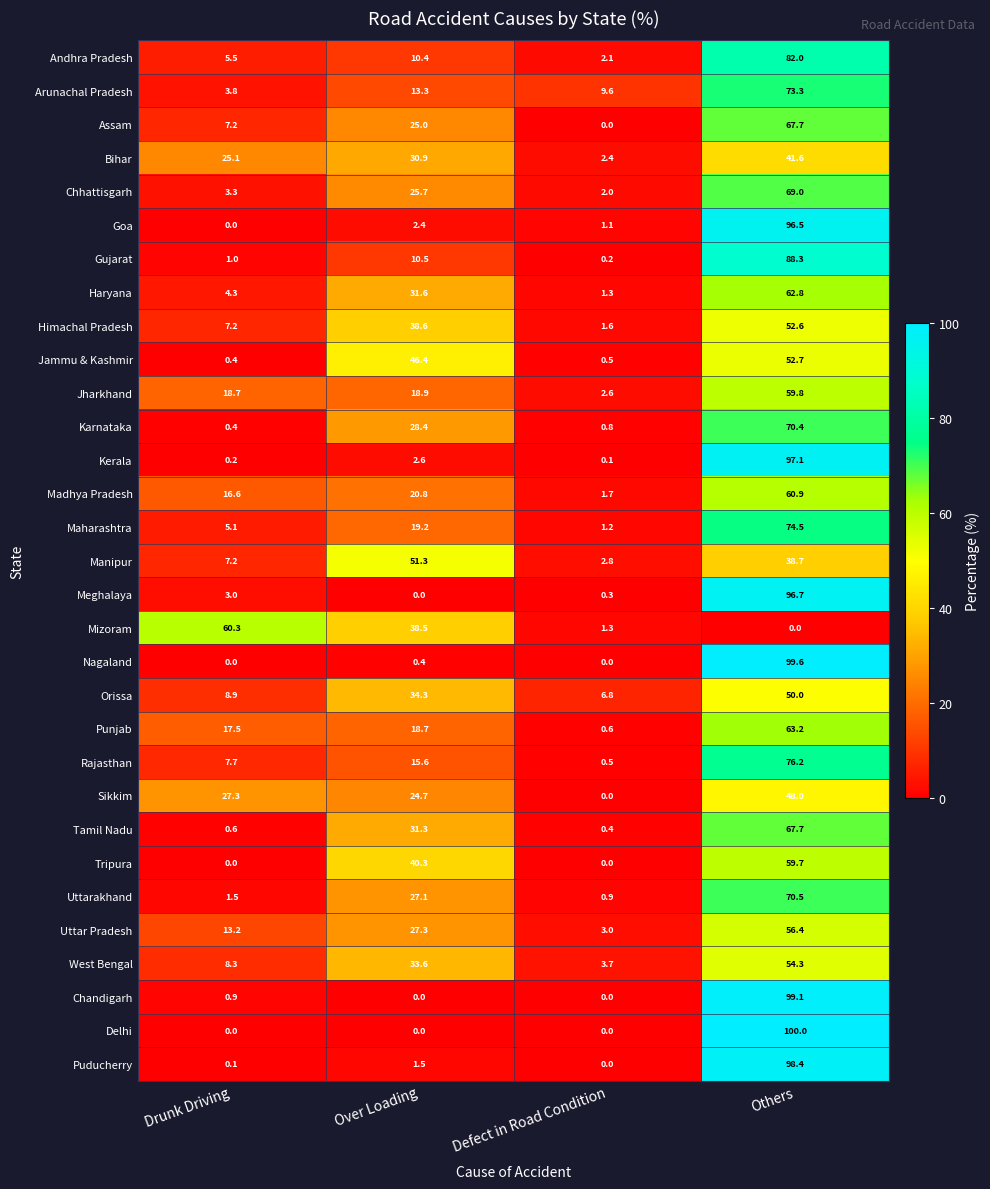

How many distinct data groups are displayed?

31